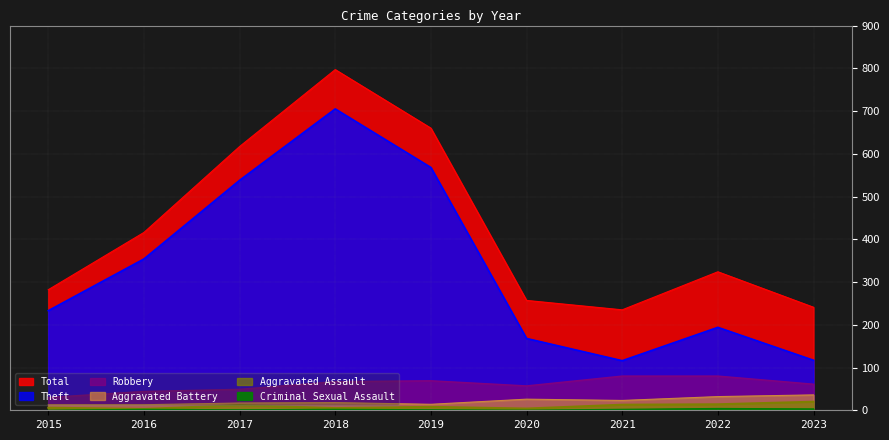

Which series changed the most between 2015 and 2023?

Theft